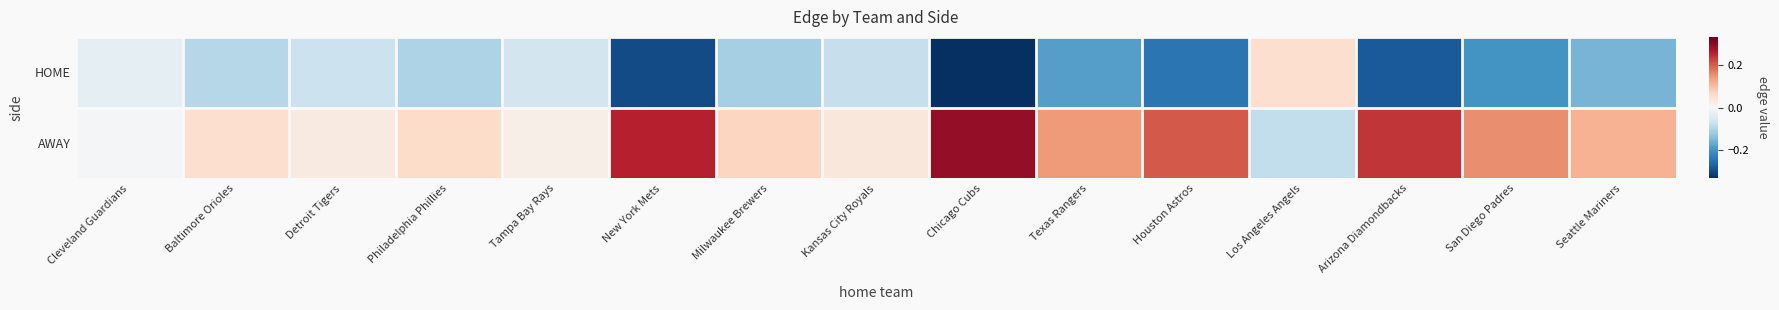

Reading left to right, what are all the values shown in this chart?

HOME: Cleveland Guardians=-0.0	Baltimore Orioles=-0.1	Detroit Tigers=-0.1	Philadelphia Phillies=-0.1	Tampa Bay Rays=-0.1	New York Mets=-0.3	Milwaukee Brewers=-0.1	Kansas City Royals=-0.1	Chicago Cubs=-0.3	Texas Rangers=-0.2	Houston Astros=-0.2	Los Angeles Angels=0.1	Arizona Diamondbacks=-0.3	San Diego Padres=-0.2	Seattle Mariners=-0.2
AWAY: Cleveland Guardians=-0.0	Baltimore Orioles=0.1	Detroit Tigers=0.0	Philadelphia Phillies=0.1	Tampa Bay Rays=0.0	New York Mets=0.3	Milwaukee Brewers=0.1	Kansas City Royals=0.0	Chicago Cubs=0.3	Texas Rangers=0.1	Houston Astros=0.2	Los Angeles Angels=-0.1	Arizona Diamondbacks=0.2	San Diego Padres=0.2	Seattle Mariners=0.1